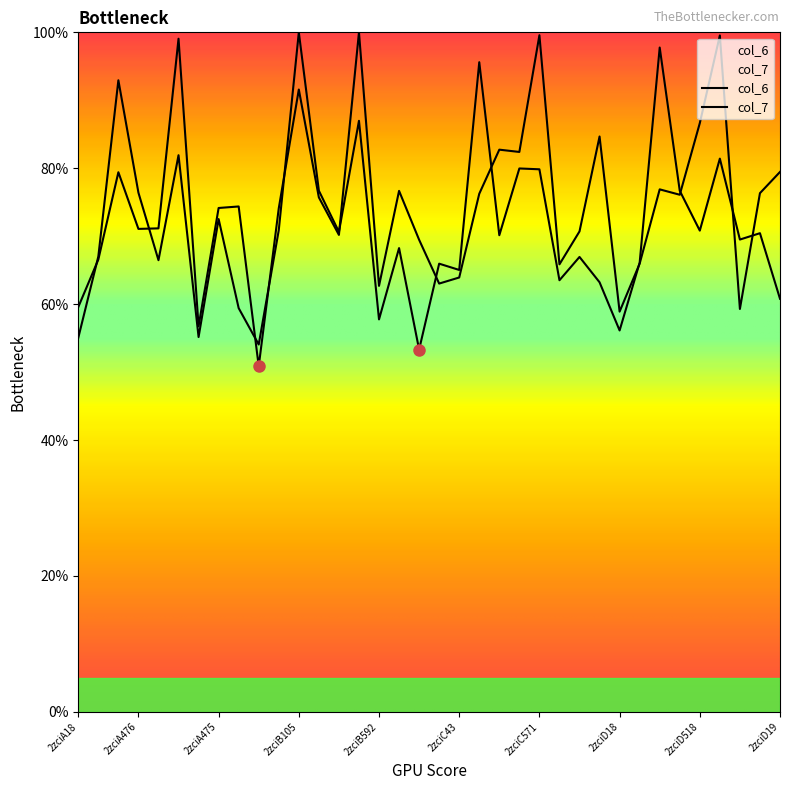

Which has a higher value, 2zciC19 or 2zciC105?

2zciC105